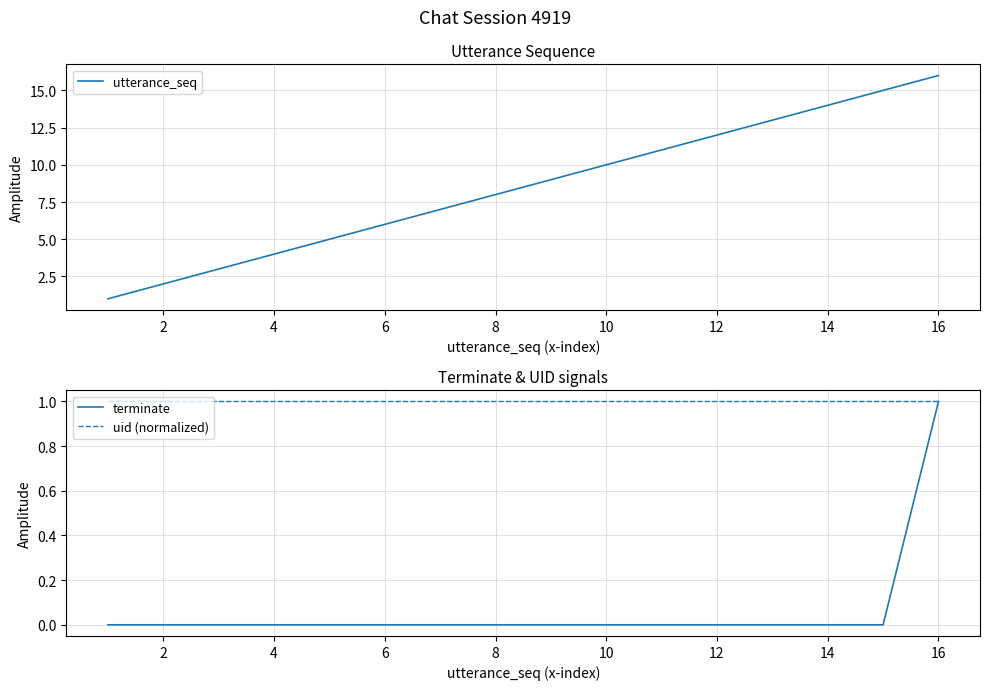

Is the value of uid (normalized) at 6 greater than the value of terminate at 6?

Yes